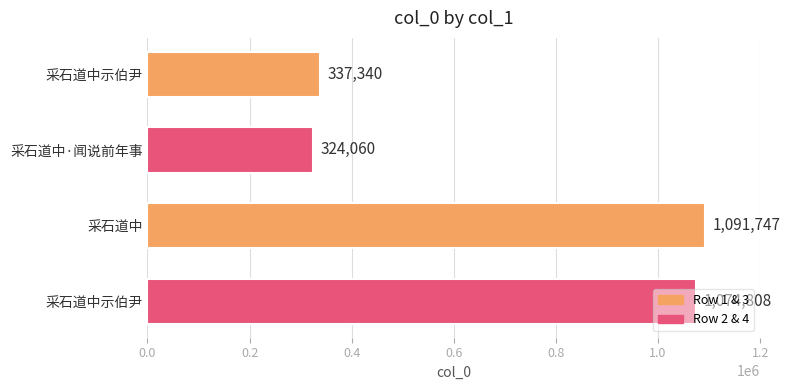

Are the bars horizontal?

Yes